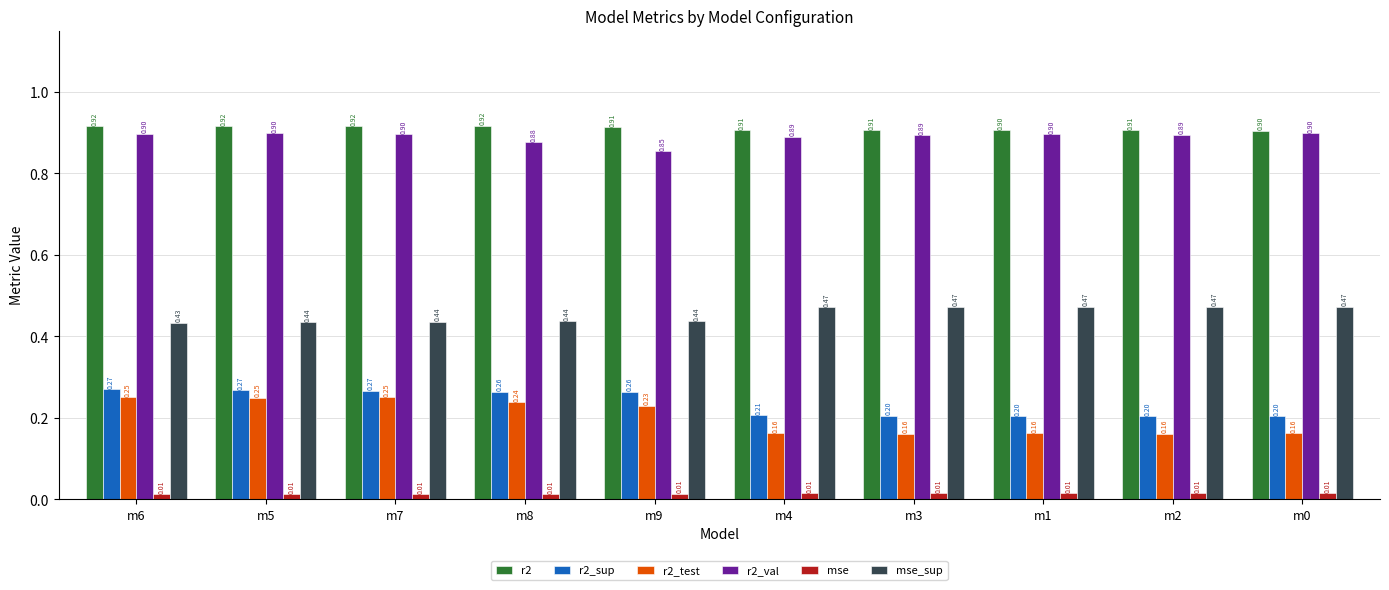

What is the value of the r2_test bar at the 5th from the left?

0.2